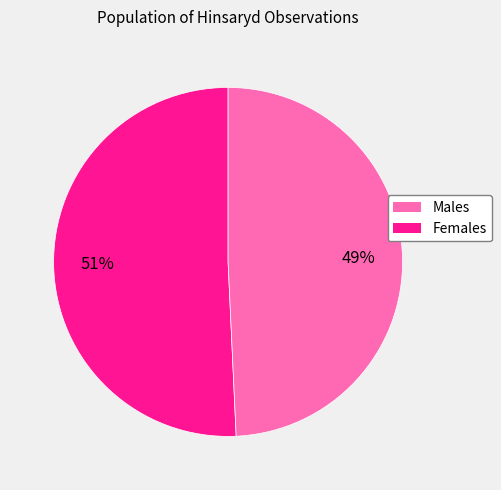

Between Females and Males, which is larger?

Males